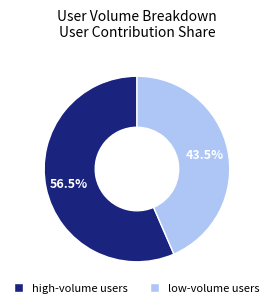

Which category has the smallest portion of the pie?

low-volume users